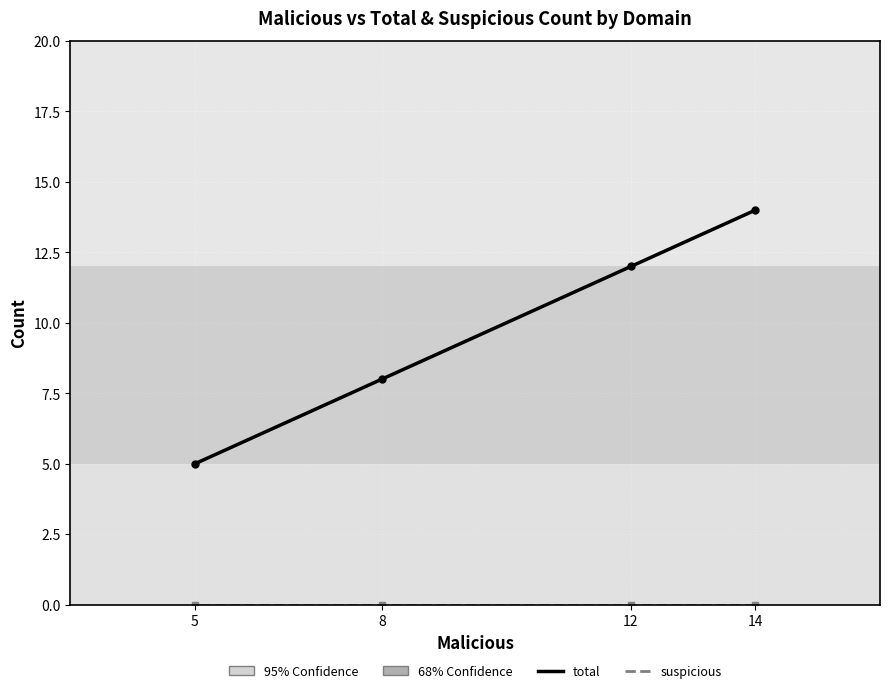

How many distinct data groups are displayed?

2